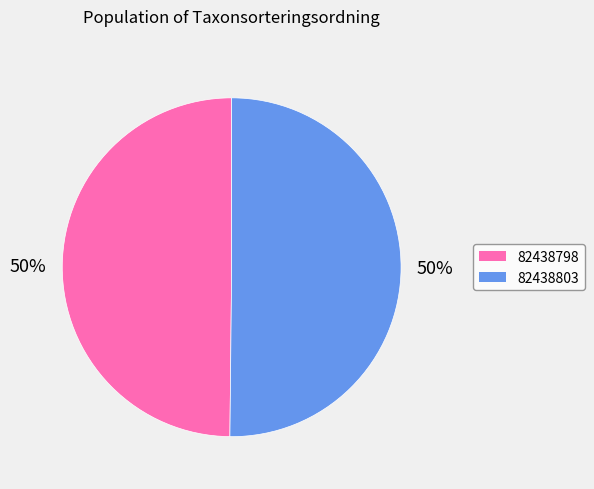

Is it true that 82438798 is 50% of the pie?

True